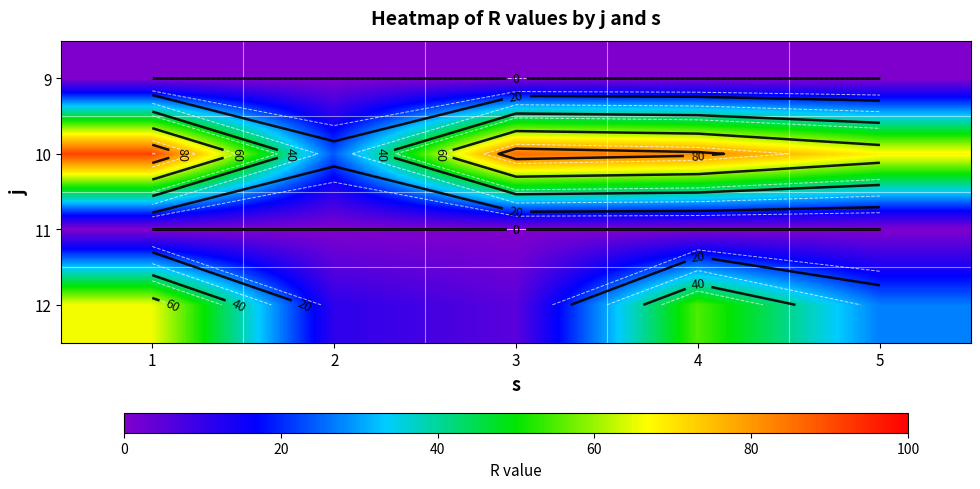

What is the spread (max minus min) of values at 4?

82